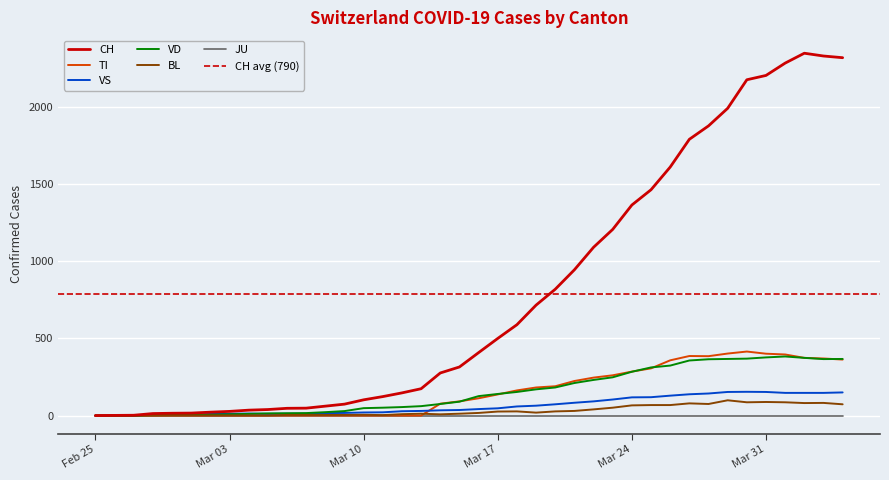

True or false: VS and BL intersect in this chart.

False